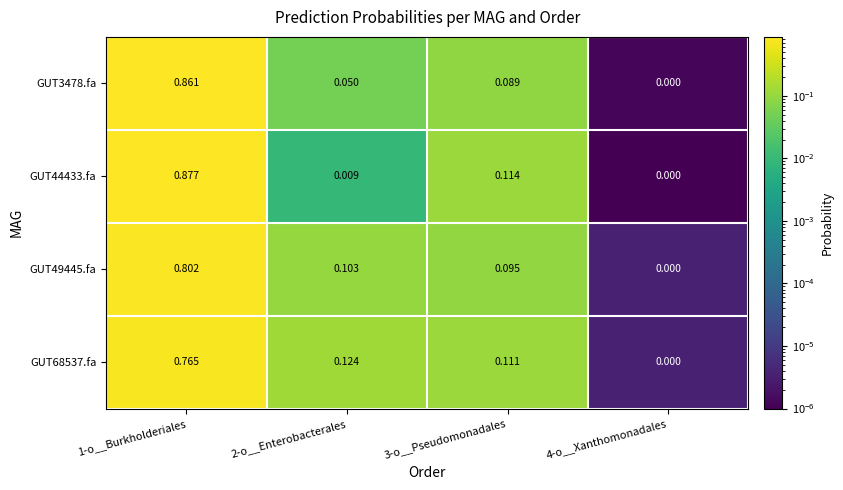

Is the value of GUT68537.fa at 3-o__Pseudomonadales greater than the value of GUT44433.fa at 4-o__Xanthomonadales?

Yes